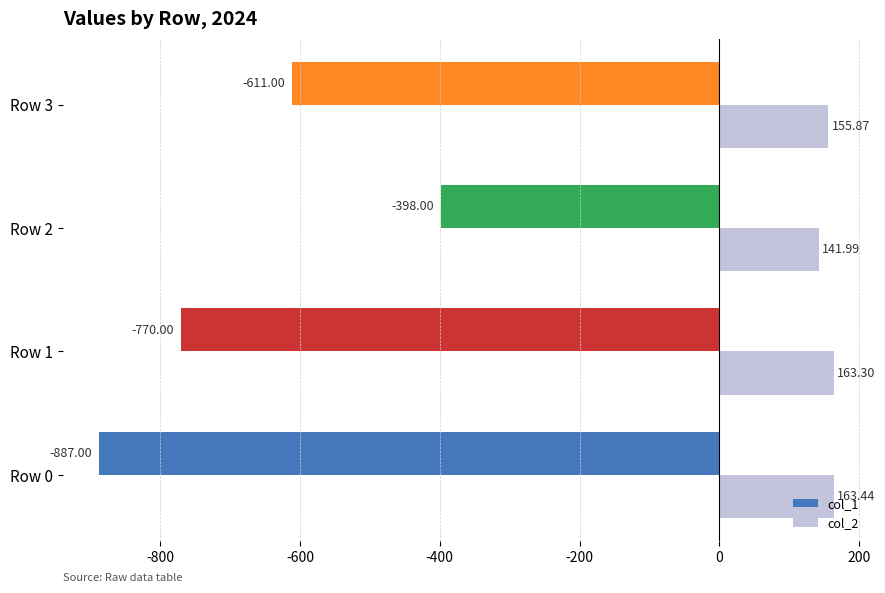

Which series changed the most between Row 0 and Row 3?

col_1